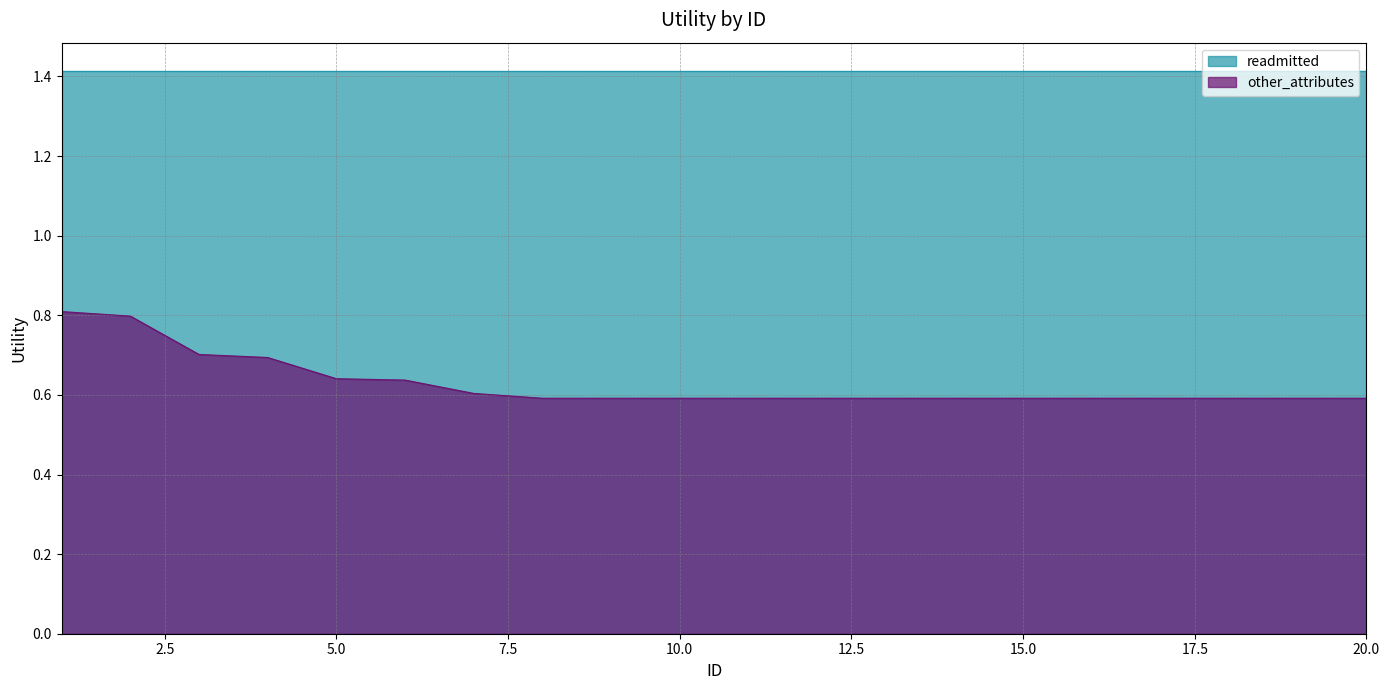

Which label corresponds to the largest value in the chart?

1